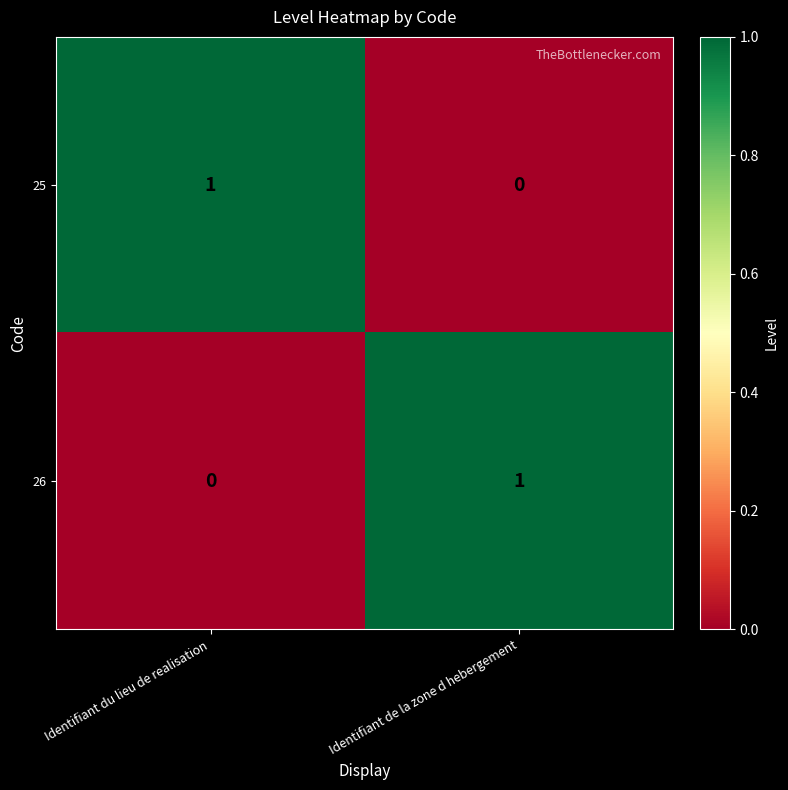

Reading right to left, extract all data points from this chart.

25: 0	1
26: 1	0